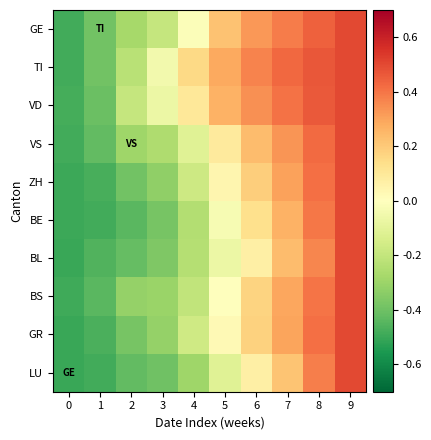

Reading right to left, extract all data points from this chart.

GE: 9=0.5	8=0.4	7=0.4	6=0.3	5=0.2	4=-0.0	3=-0.2	2=-0.3	1=-0.4	0=-0.5
TI: 9=0.5	8=0.5	7=0.4	6=0.4	5=0.3	4=0.2	3=-0.0	2=-0.2	1=-0.4	0=-0.5
VD: 9=0.5	8=0.5	7=0.4	6=0.3	5=0.3	4=0.1	3=-0.1	2=-0.2	1=-0.4	0=-0.5
VS: 9=0.5	8=0.4	7=0.3	6=0.2	5=0.1	4=-0.1	3=-0.3	2=-0.3	1=-0.4	0=-0.5
ZH: 9=0.5	8=0.4	7=0.3	6=0.2	5=0.0	4=-0.2	3=-0.3	2=-0.4	1=-0.5	0=-0.5
BE: 9=0.5	8=0.4	7=0.3	6=0.1	5=-0.0	4=-0.2	3=-0.4	2=-0.4	1=-0.5	0=-0.5
BL: 9=0.5	8=0.4	7=0.2	6=0.1	5=-0.1	4=-0.2	3=-0.4	2=-0.4	1=-0.5	0=-0.5
BS: 9=0.5	8=0.4	7=0.3	6=0.2	5=0.0	4=-0.2	3=-0.3	2=-0.3	1=-0.4	0=-0.5
GR: 9=0.5	8=0.4	7=0.3	6=0.2	5=0.0	4=-0.2	3=-0.3	2=-0.4	1=-0.5	0=-0.5
LU: 9=0.5	8=0.4	7=0.2	6=0.1	5=-0.1	4=-0.3	3=-0.4	2=-0.4	1=-0.5	0=-0.5